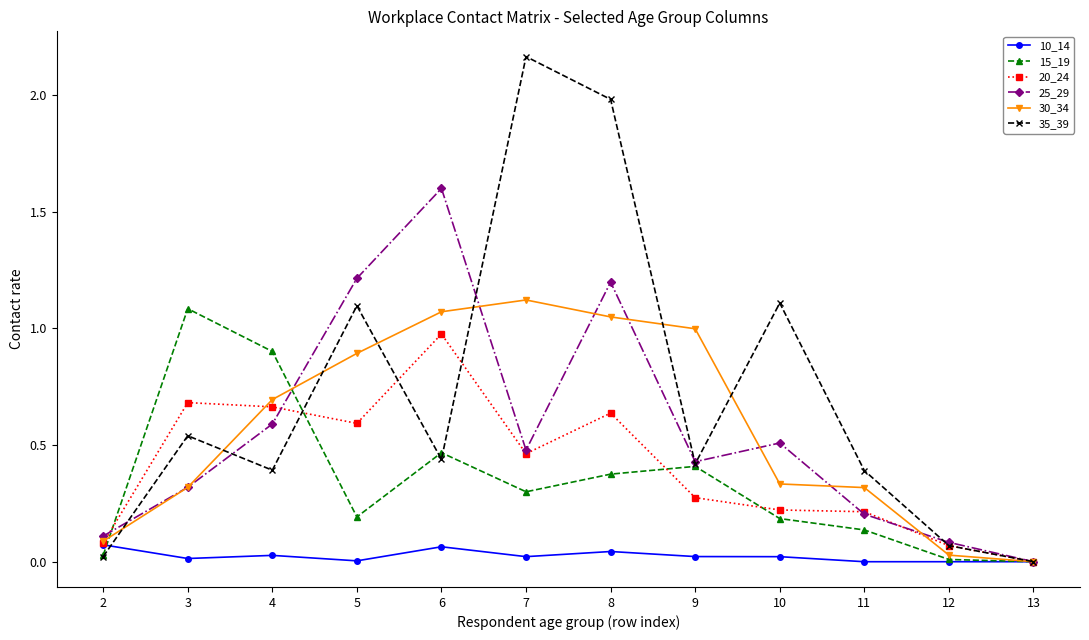

Which series has the widest spread of values?

35_39